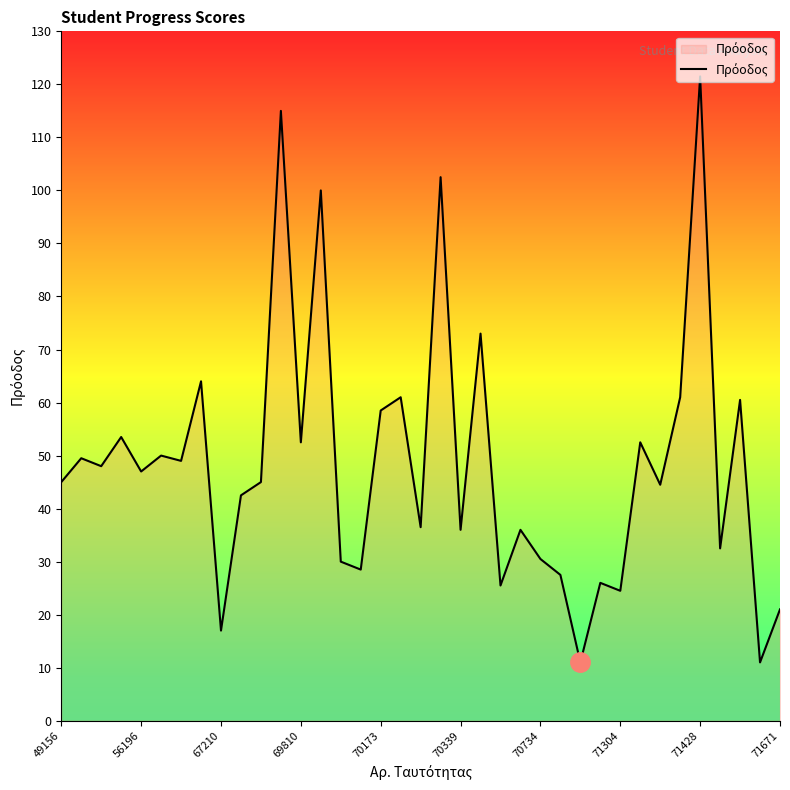

What is the difference between the maximum and minimum values?

110.5